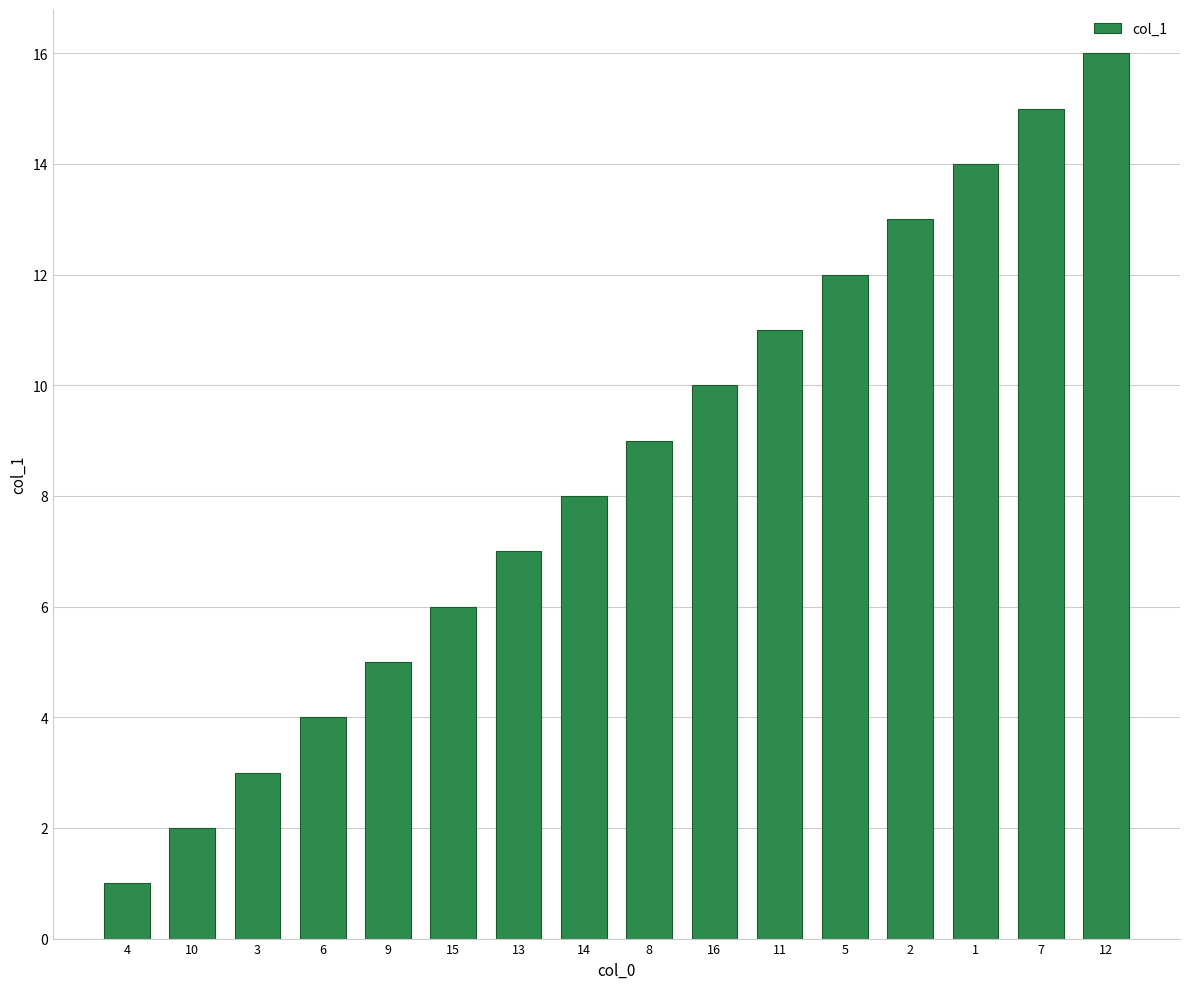

What is the approximate value at 2?

13